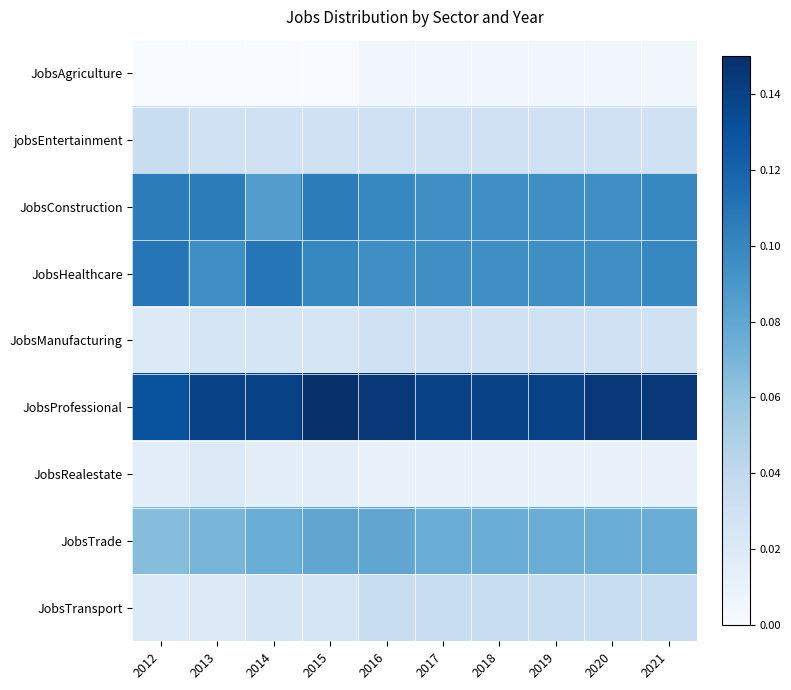

How many data points does each series have?

10